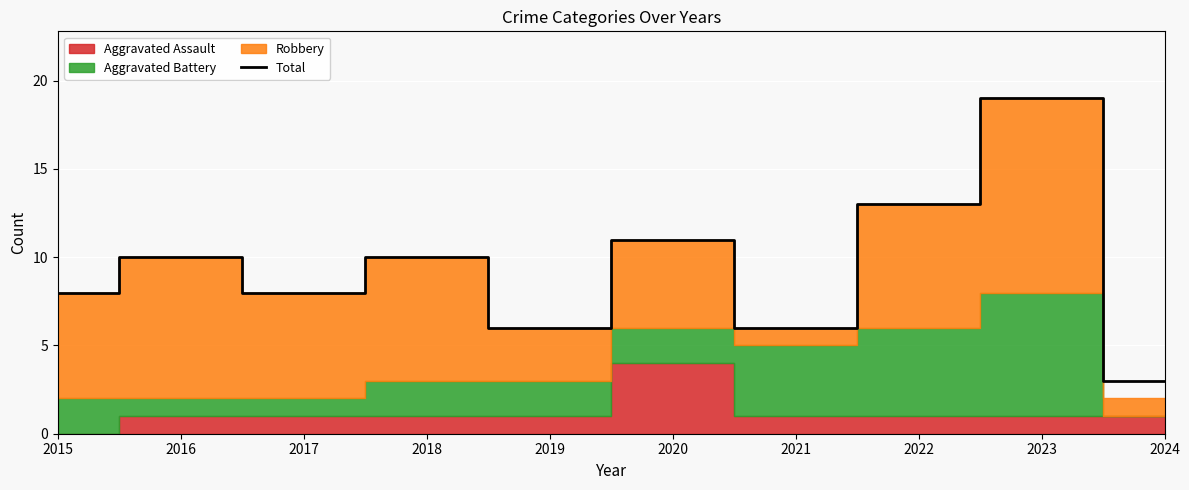

The value of Total at 2015 is 8. True or false?

True